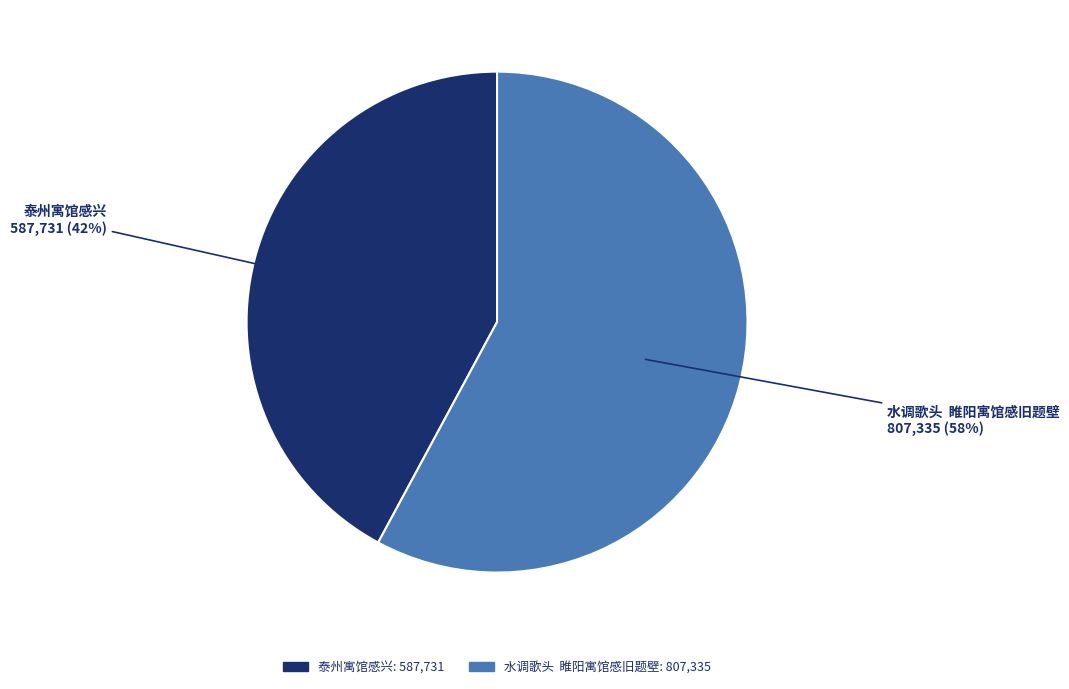

Do 水调歌头 睢阳寓馆感旧题壁 and 泰州寓馆感兴 together represent more than half of the pie?

Yes